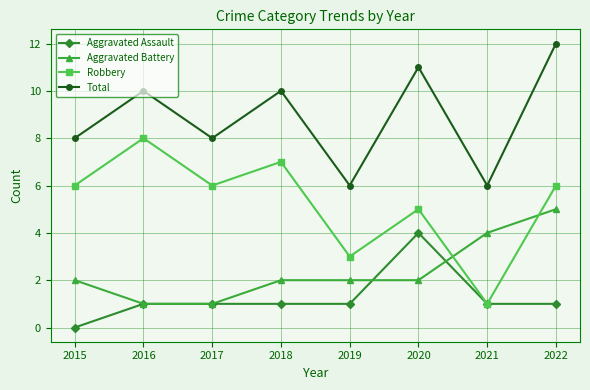

What is the spread (max minus min) of values at 2015?

8